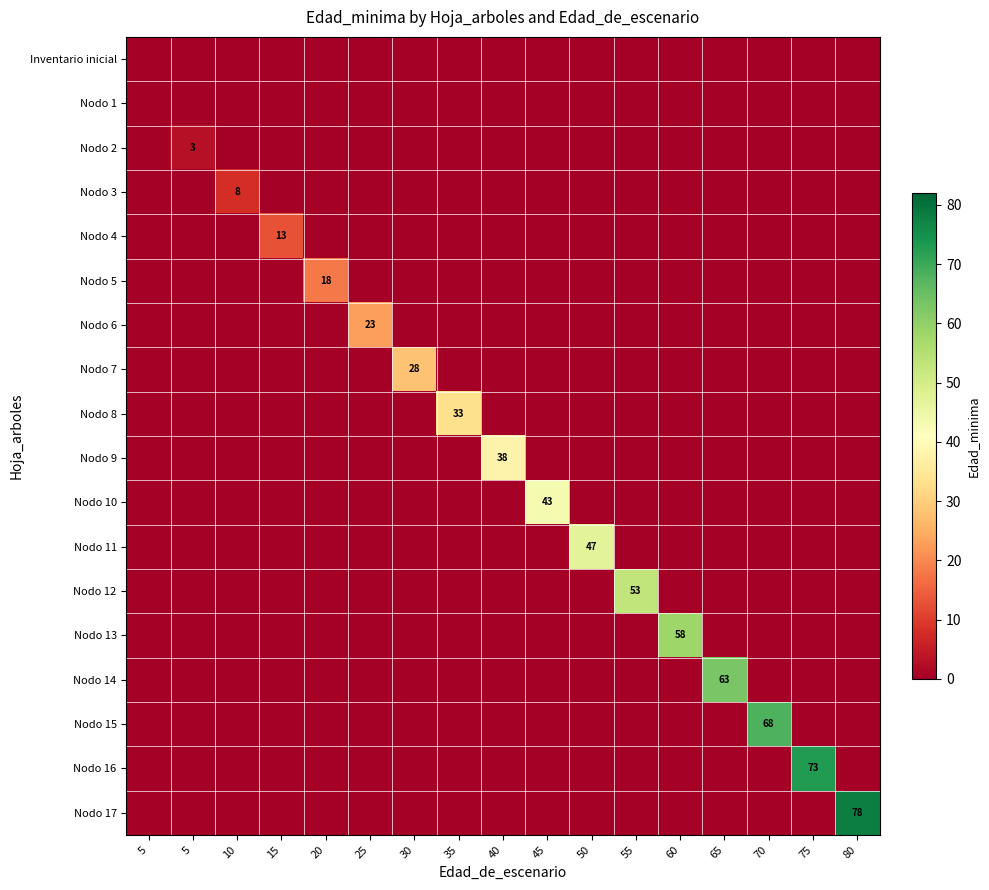

Is it true that Nodo 6 equals -14 at 35?

False